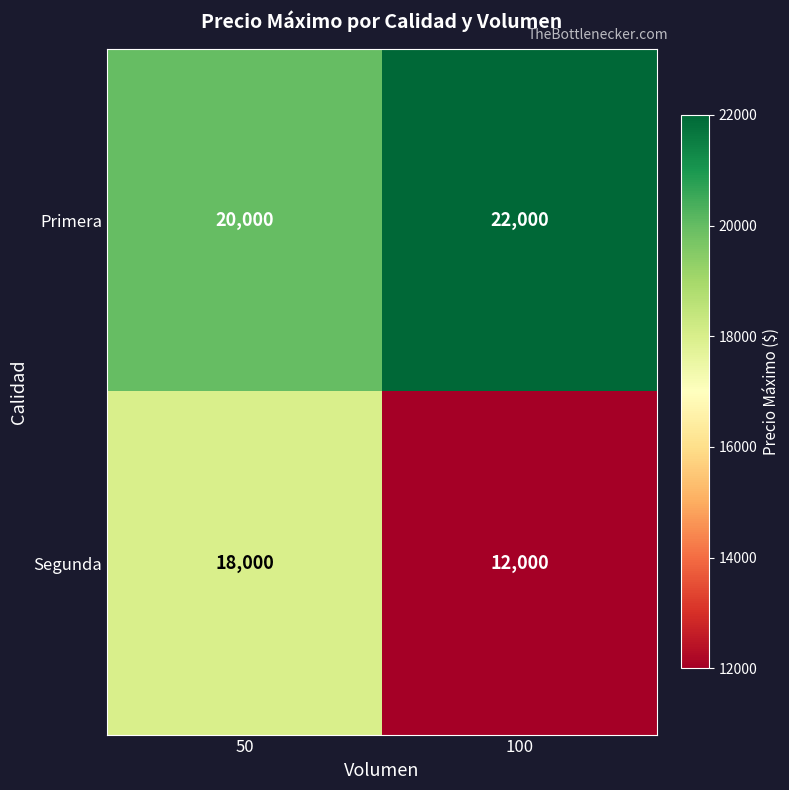

What is the spread (max minus min) of values at 50?

2000